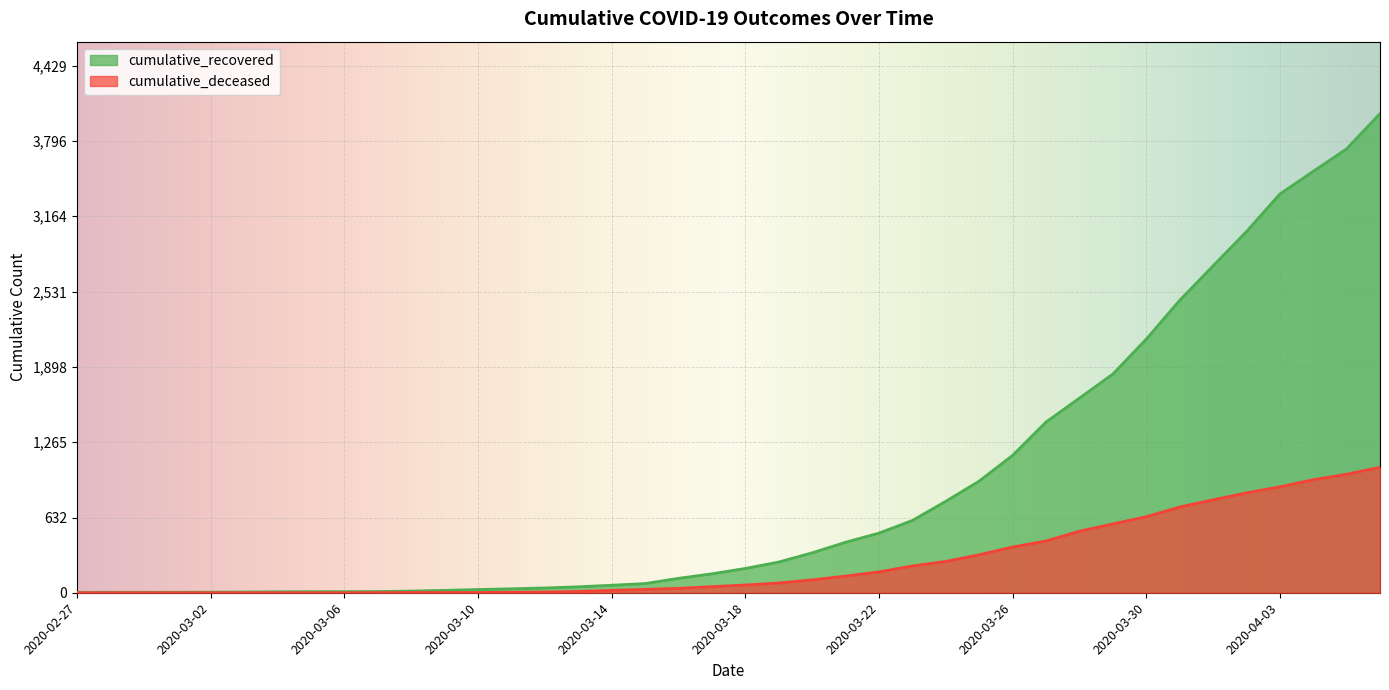

What is the lowest value of the cumulative_recovered series?

3